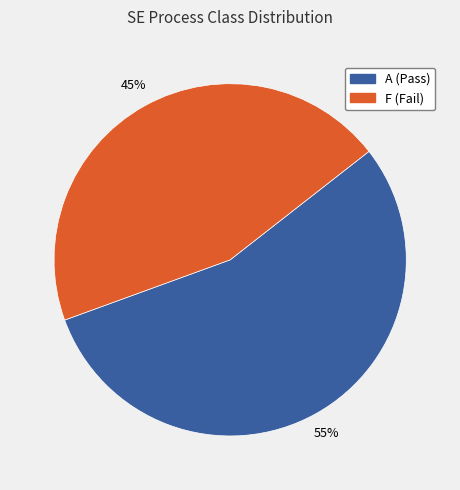

Combined, do F and A account for over 50%?

Yes